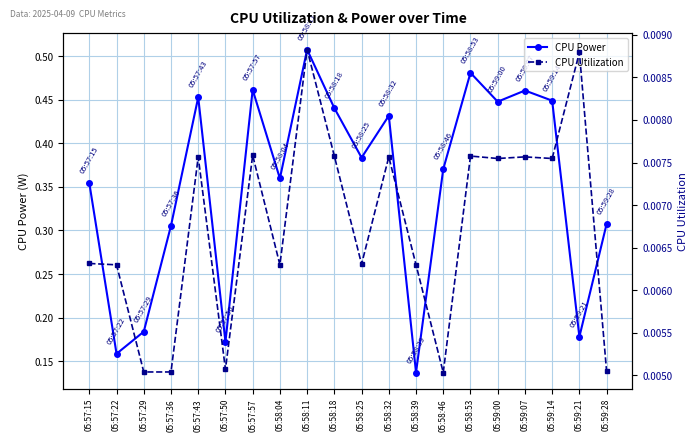

How many lines are shown in the chart?

2